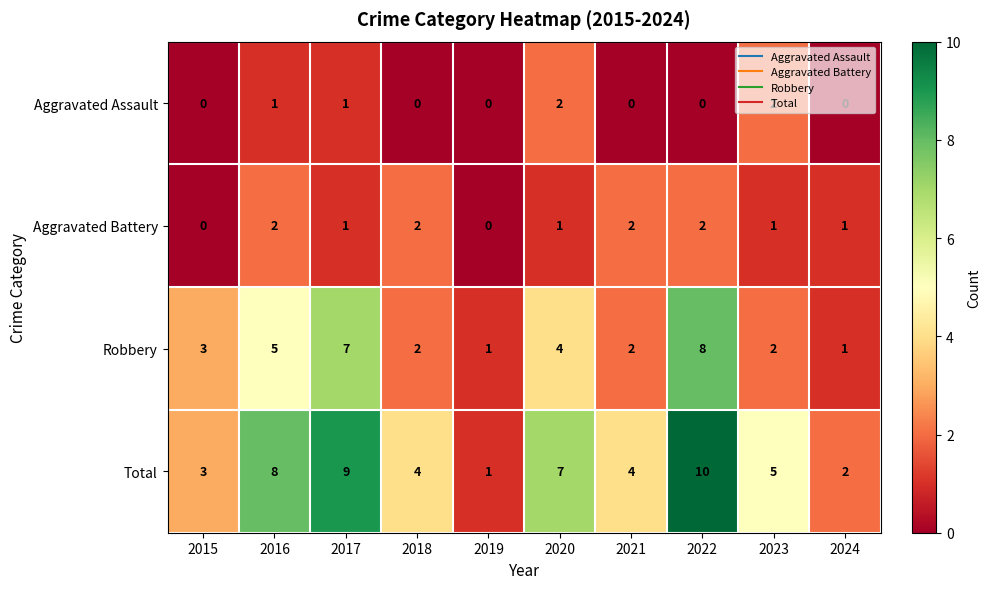

How many data points does each series have?

10